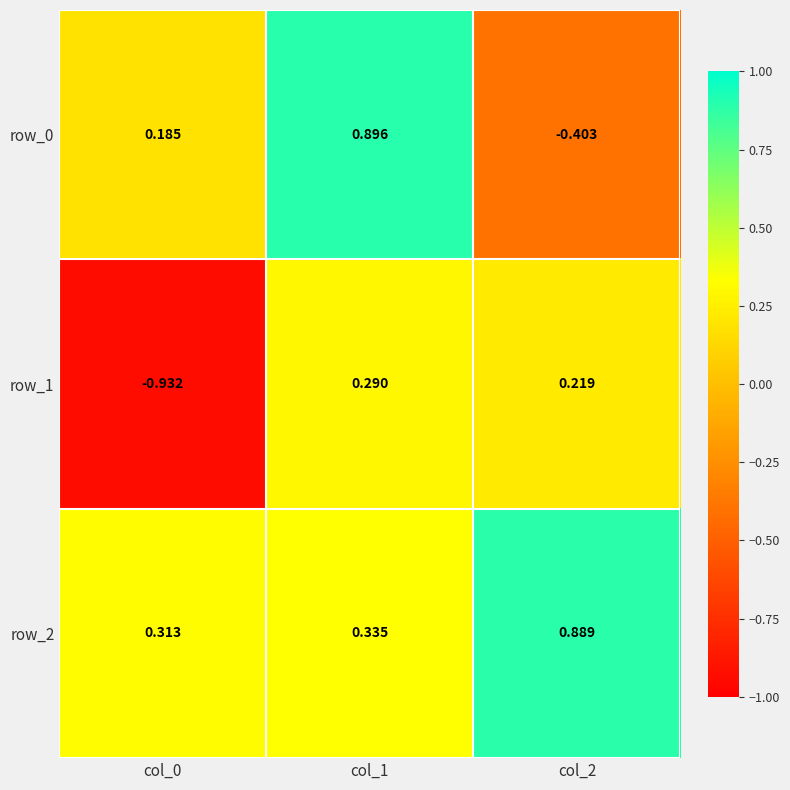

How many series are shown in this chart?

3